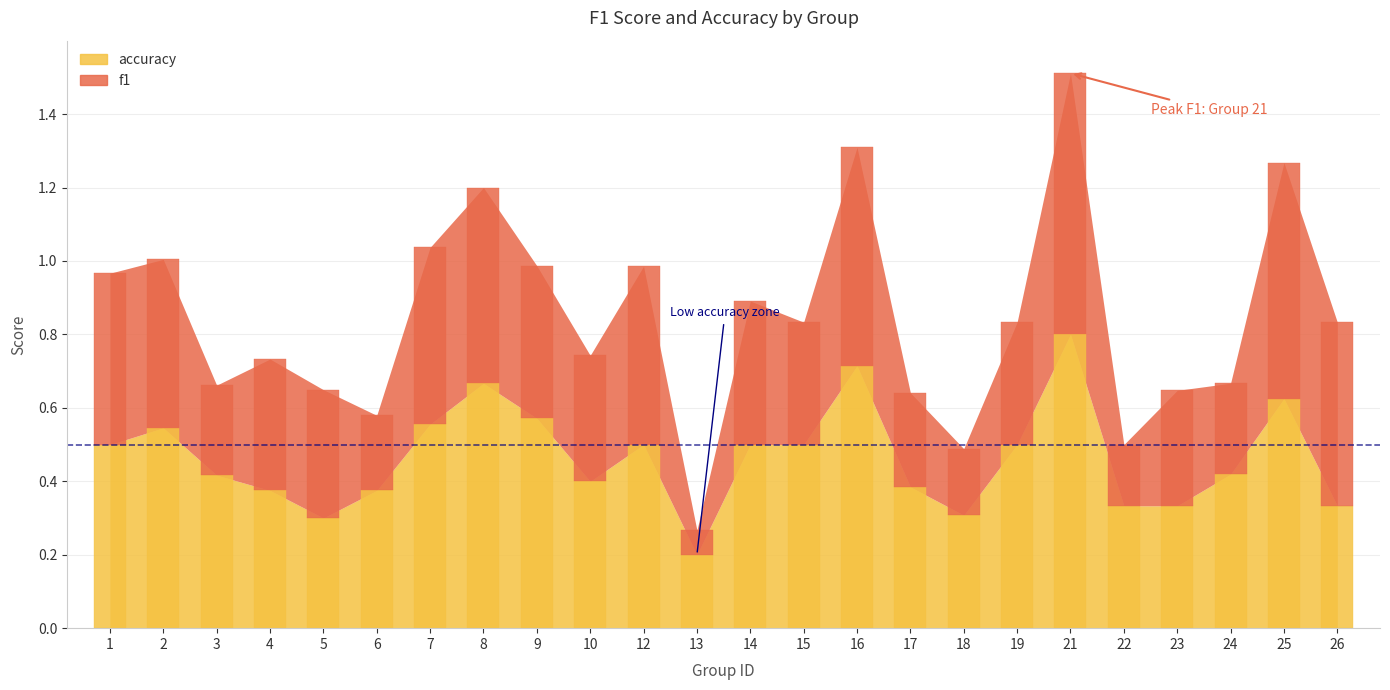

What are all the series names shown in the legend?

f1, accuracy